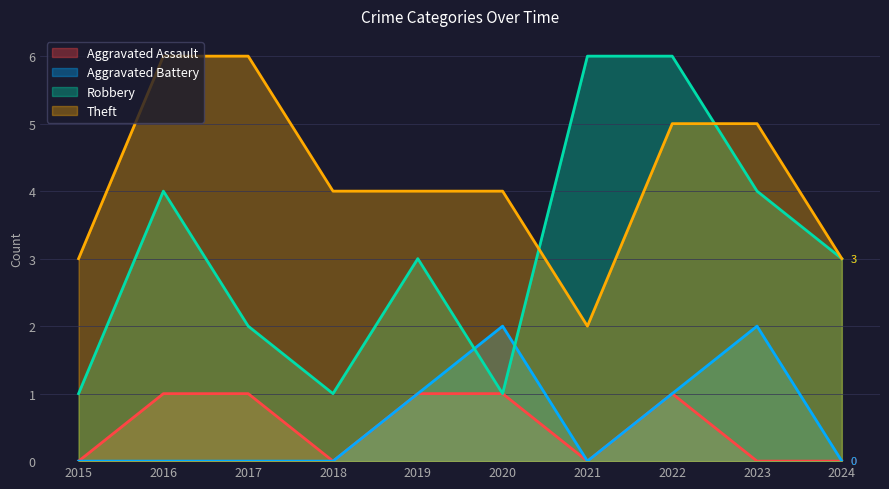

The value of Robbery at 2024 is 3. True or false?

True